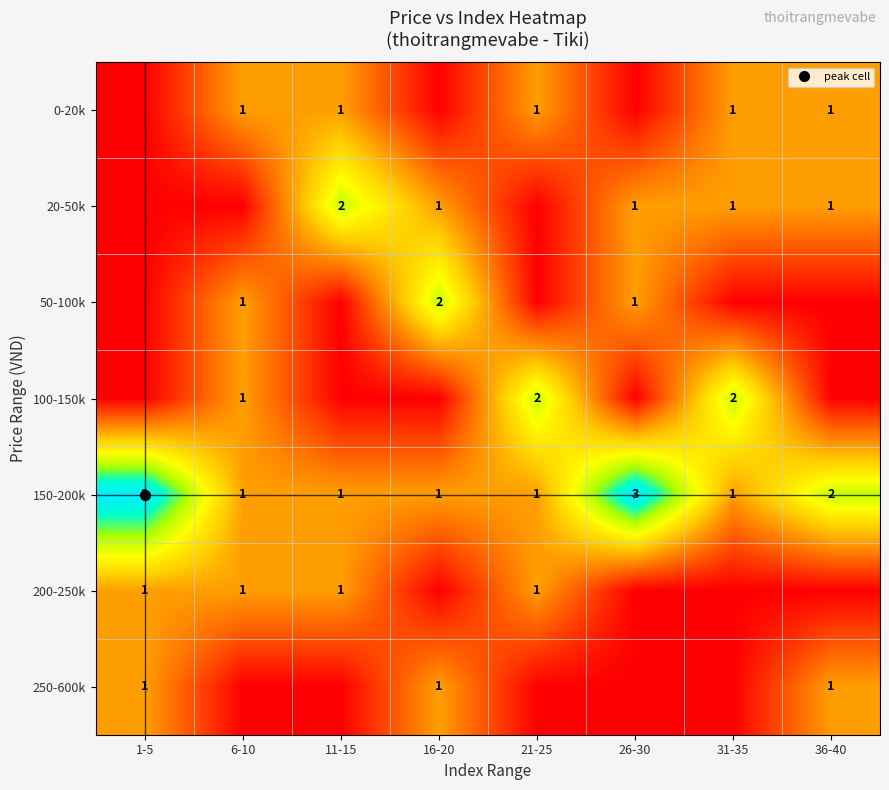

The value of 250-600k at 16-20 is 1. True or false?

False